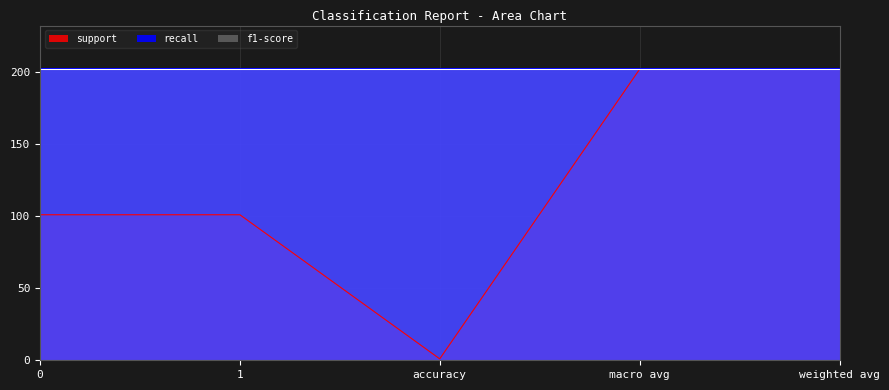

At which category does support reach its first local valley?

accuracy